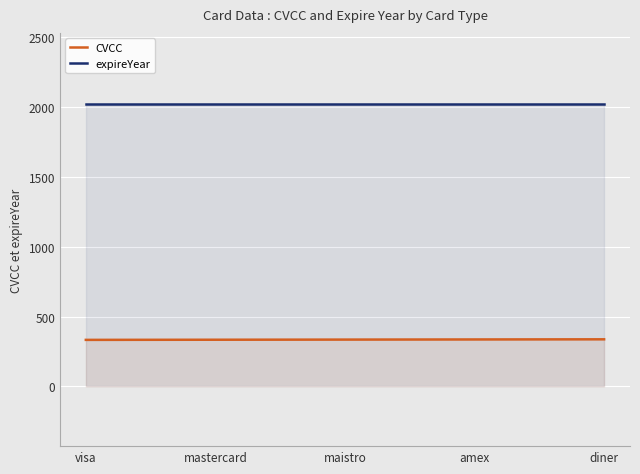

Rank the series at maistro from highest to lowest value.

expireYear, CVCC